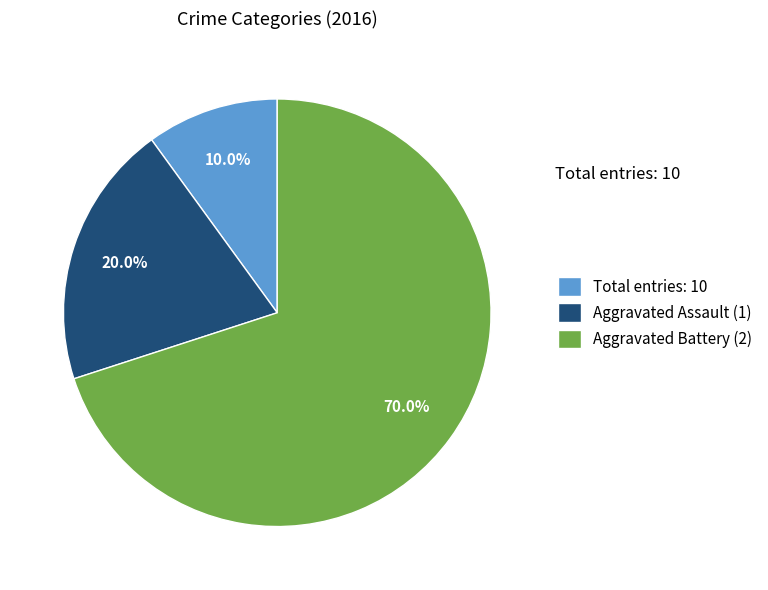

Which category has the biggest portion of the pie?

Aggravated Battery (2)